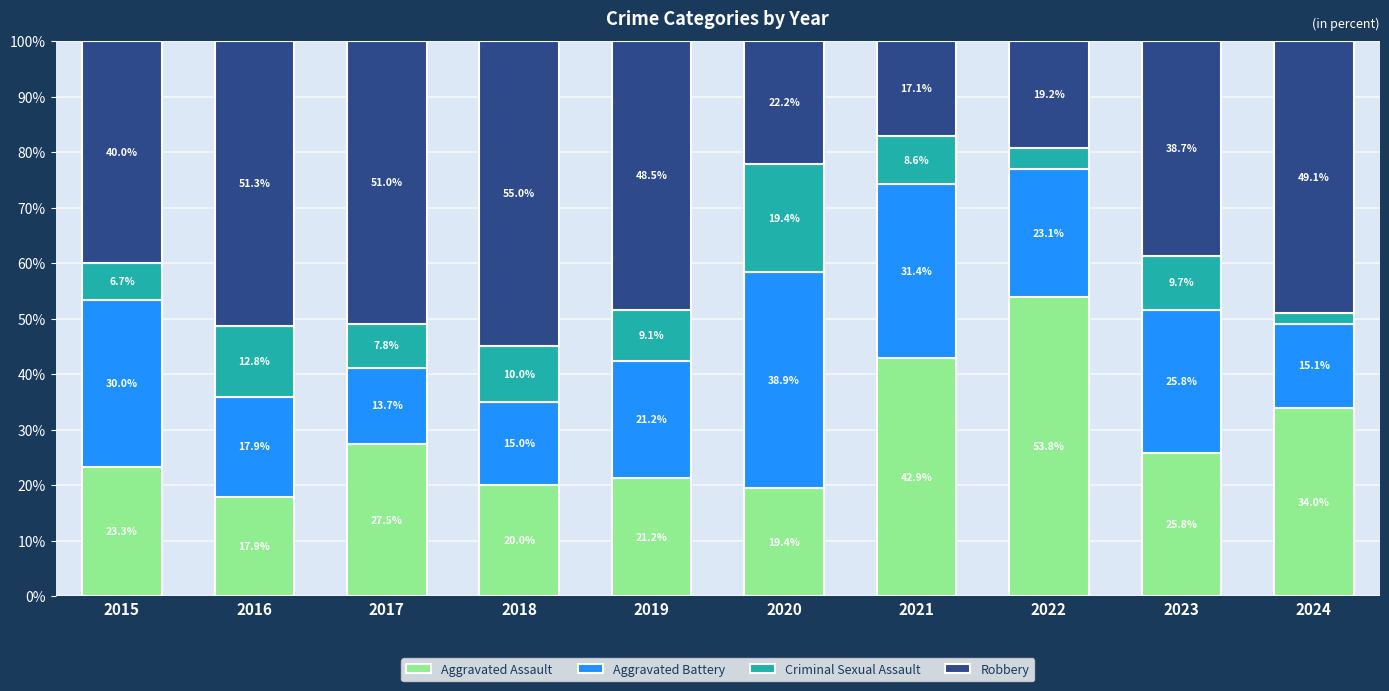

What is the total value across all series at 2024?

100.0